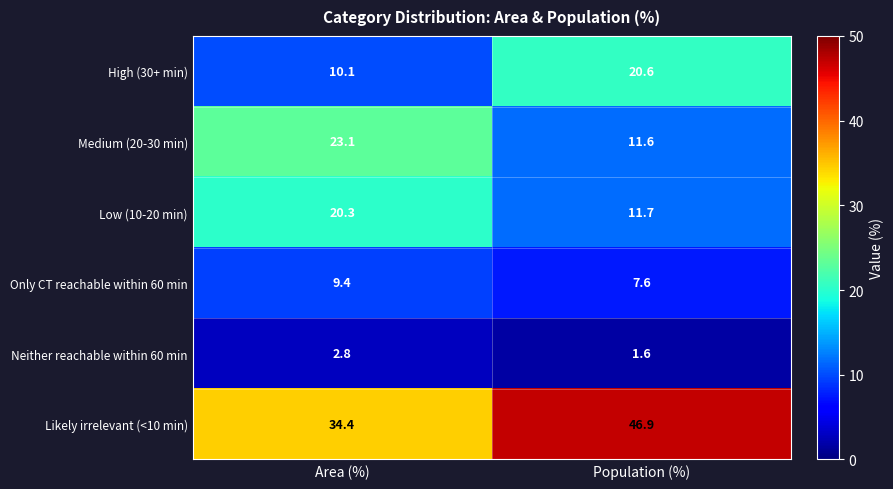

How many data points does each series have?

2